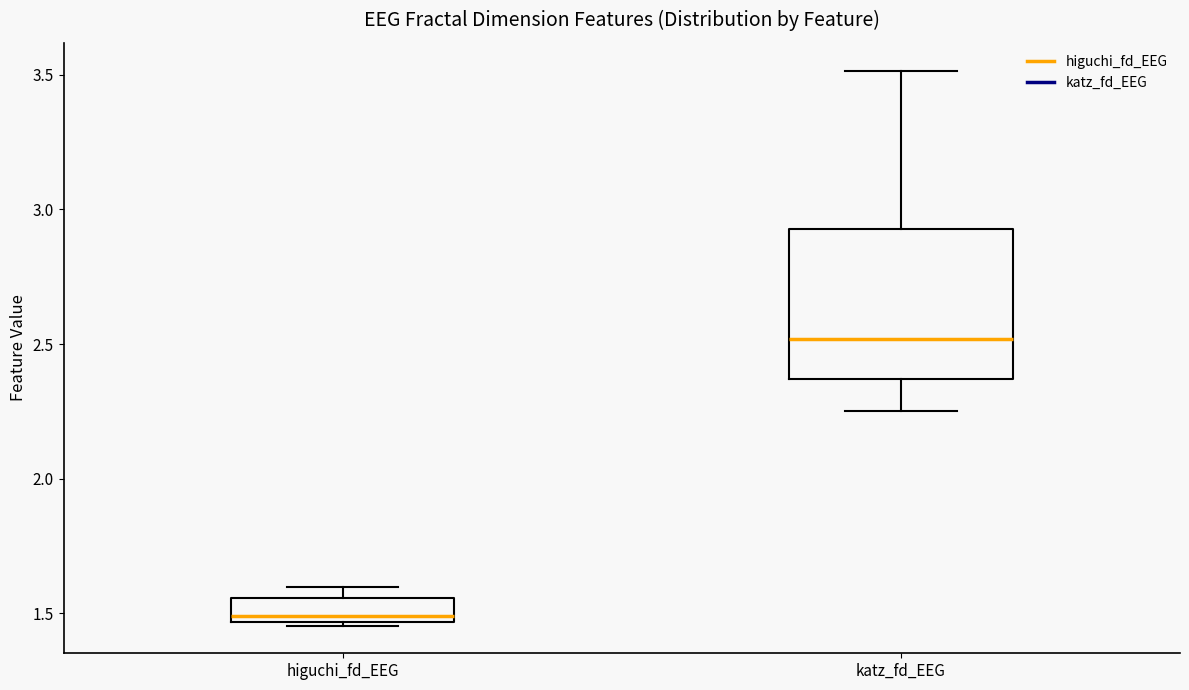

Comparing the boxes themselves (not the whiskers), which one is the tallest?

katz_fd_EEG